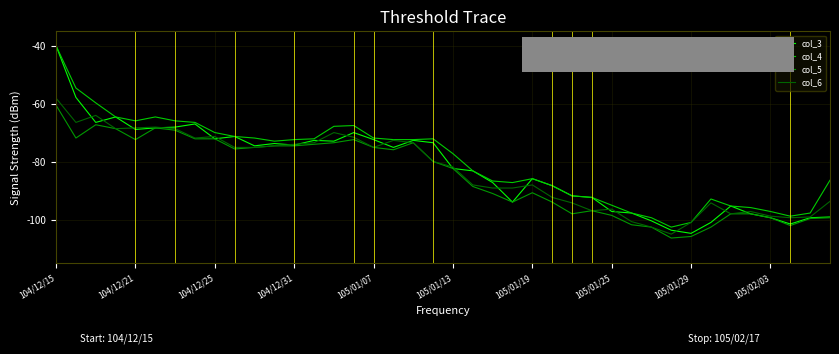

What is the greatest value displayed?

-40.0